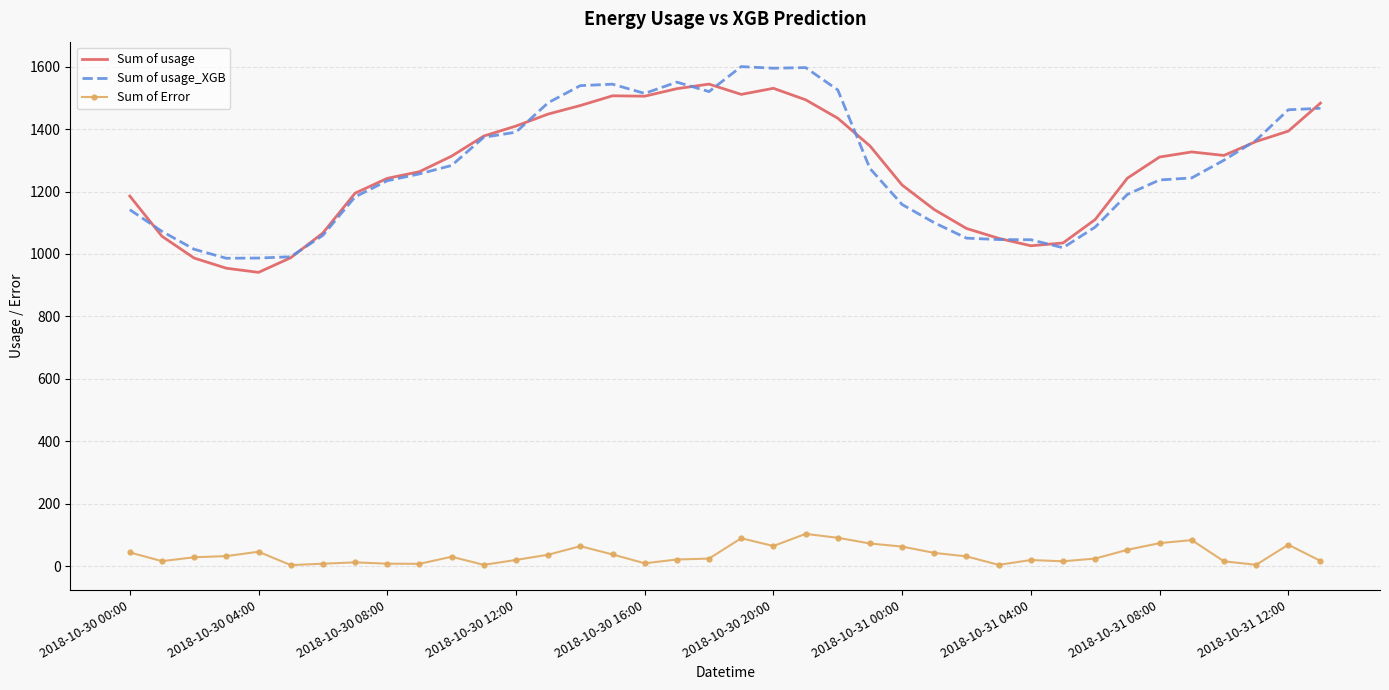

What is the greatest value displayed?

1600.5